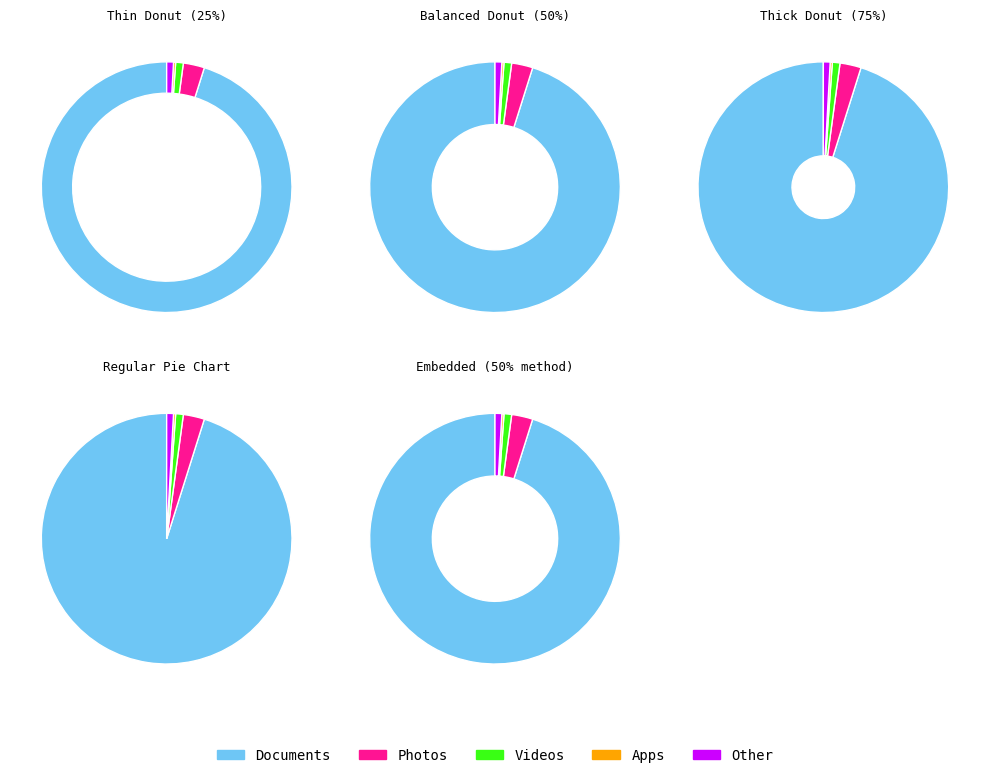

What is the ratio of the value at 6 to the value at 7?

0.6